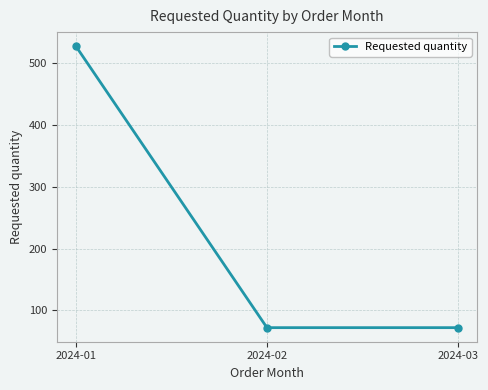

How many values are between 72 and 528?

3